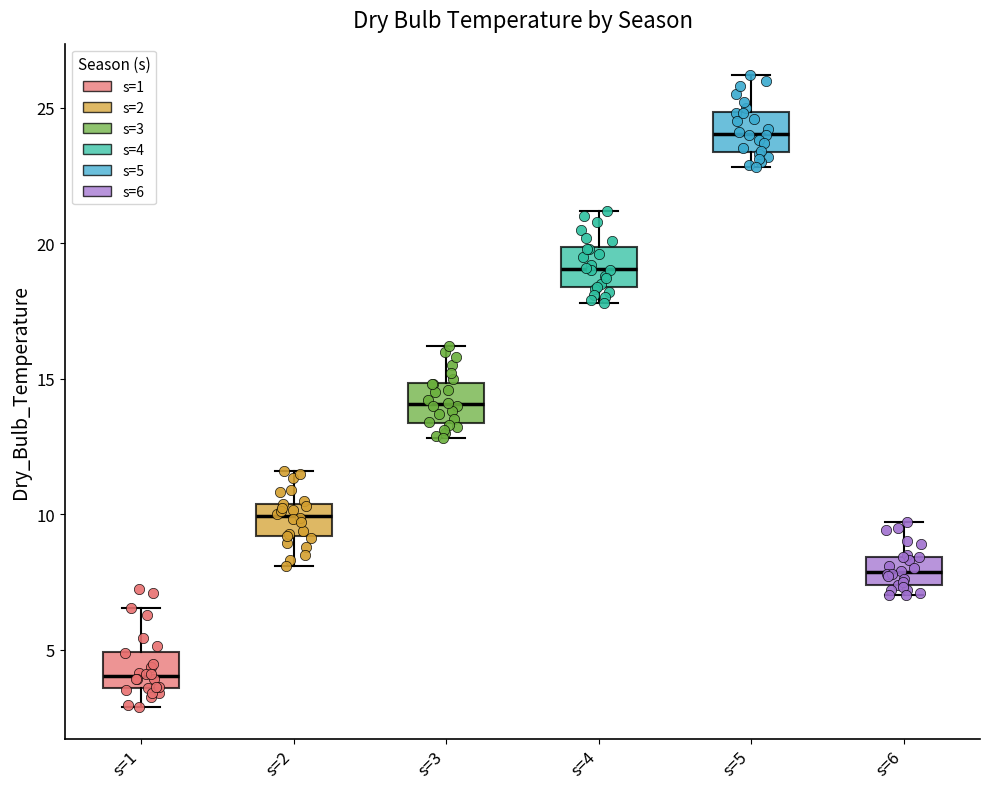

Where does the median line of the box for s=1 sit on the y-axis? The values are not printed on the chart, so give them approximately, as read against the axis.

4.0